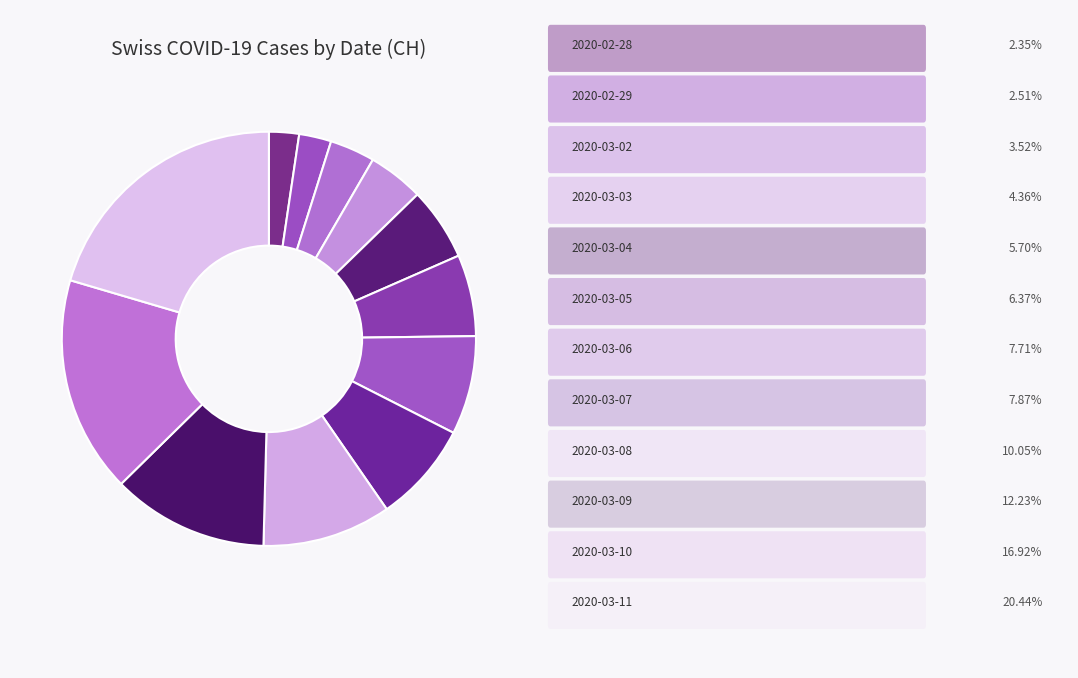

What is the largest slice in the pie chart?

2020-03-11